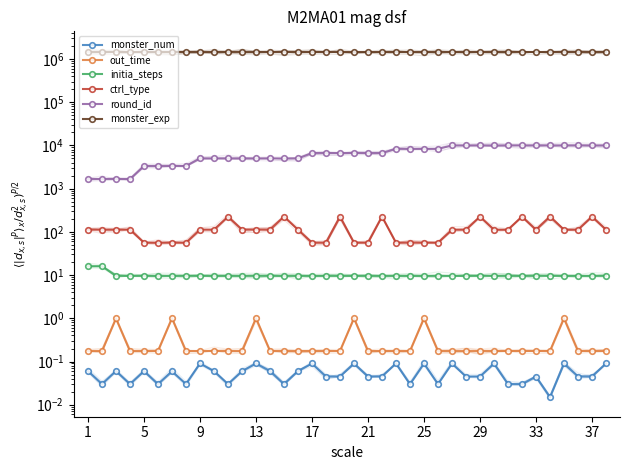

What is the average value of the initia_steps series?

9.9